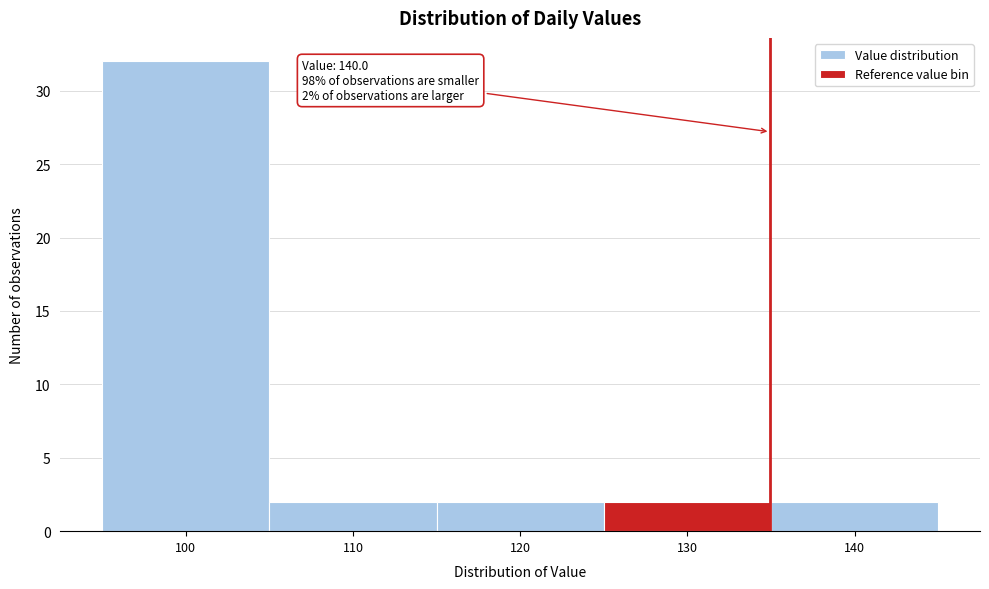

Reading left to right, list all the values displayed in this chart.

100=32	110=2	120=2	130=2	140=2